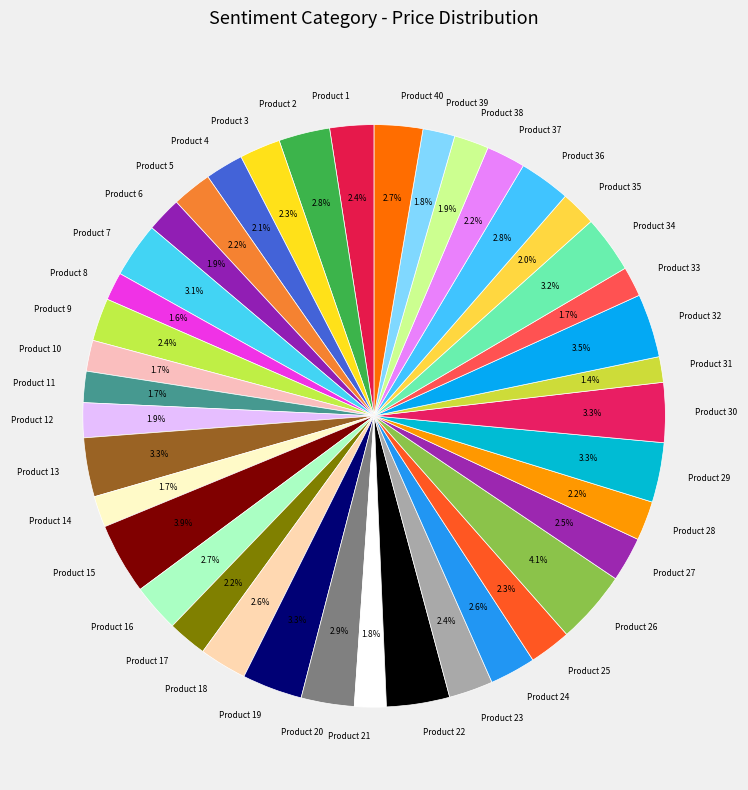

Is it true that Product 22 is 15% of the pie?

False